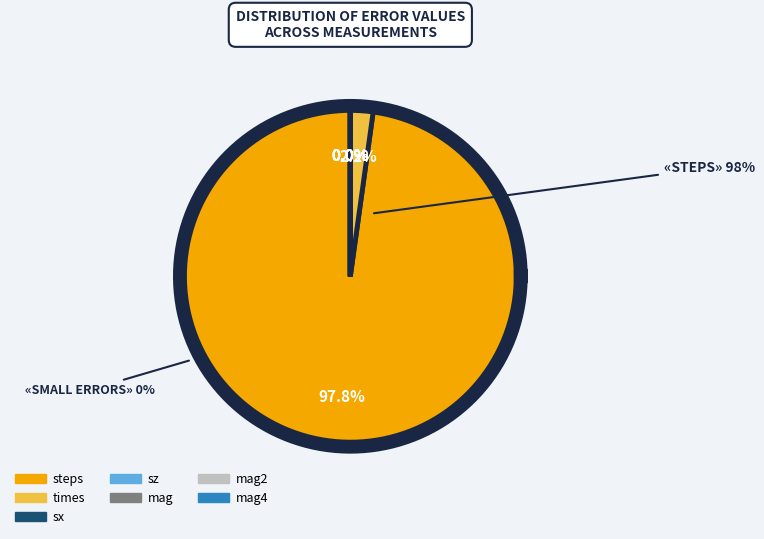

To the nearest percent, what is the difference between the largest and smallest slice percentages?

98%